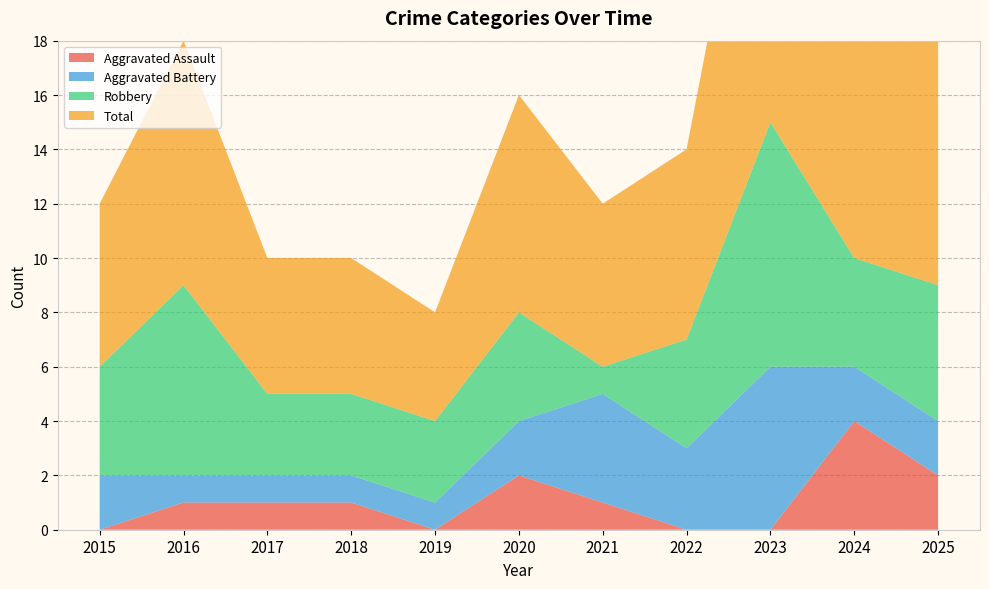

Reading right to left, what are all the values shown in this chart?

Aggravated Assault: 2025=2	2024=4	2023=0	2022=0	2021=1	2020=2	2019=0	2018=1	2017=1	2016=1	2015=0
Aggravated Battery: 2025=2	2024=2	2023=6	2022=3	2021=4	2020=2	2019=1	2018=1	2017=1	2016=1	2015=2
Robbery: 2025=5	2024=4	2023=9	2022=4	2021=1	2020=4	2019=3	2018=3	2017=3	2016=7	2015=4
Total: 2025=9	2024=11	2023=15	2022=7	2021=6	2020=8	2019=4	2018=5	2017=5	2016=9	2015=6